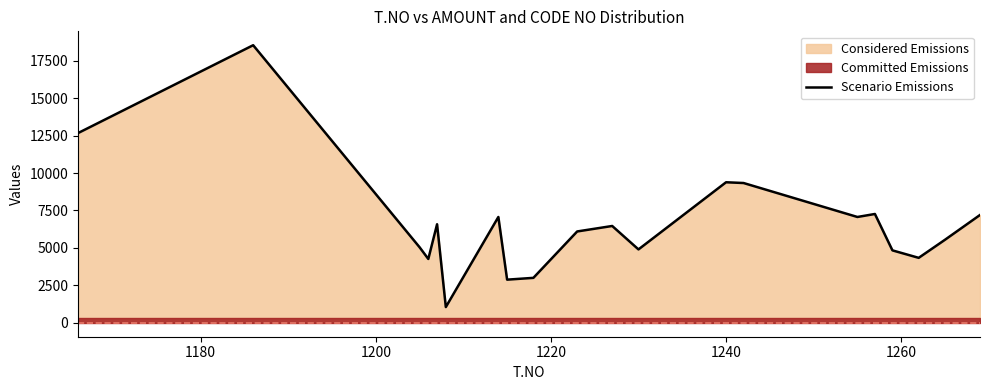

What is the maximum value for Scenario Emissions?

18533